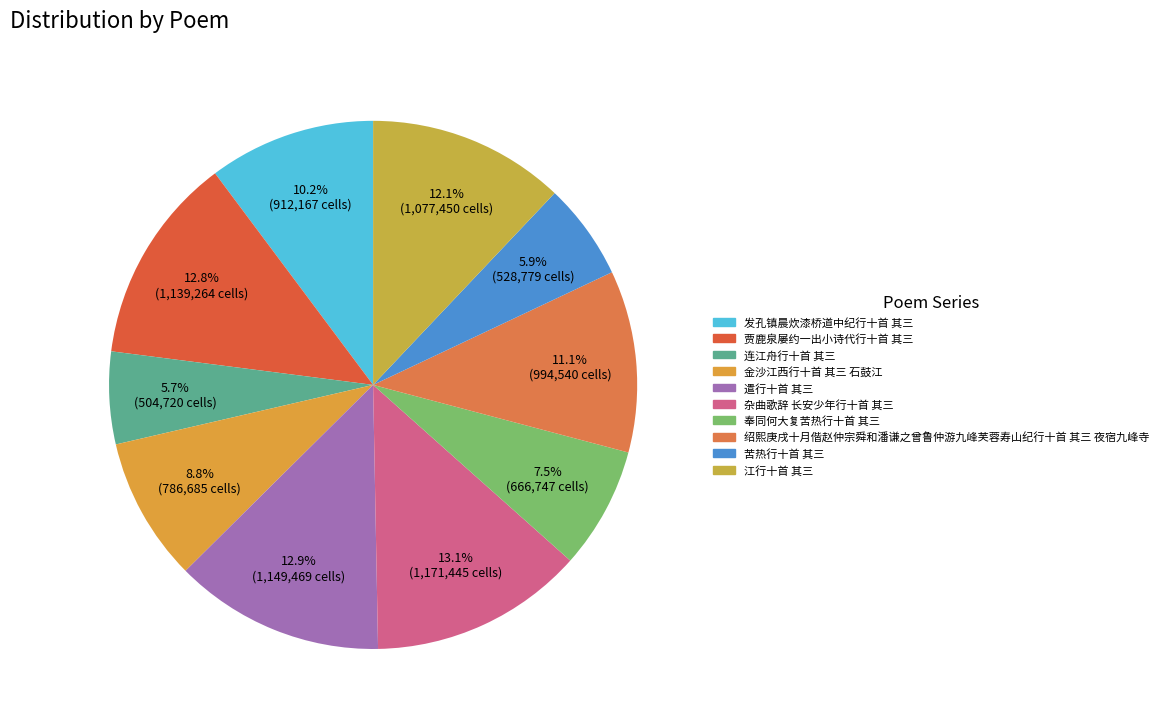

To the nearest percent, what portion does 遣行十首 其三 represent?

13%